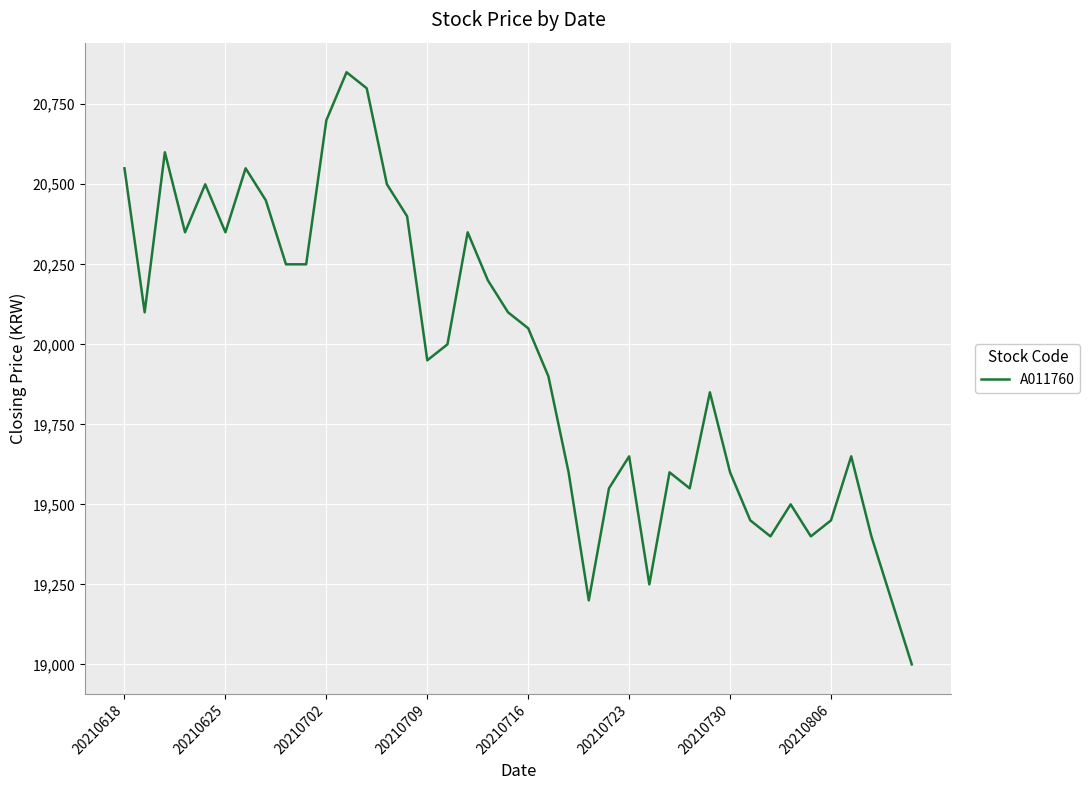

What is the smallest value displayed?

19000